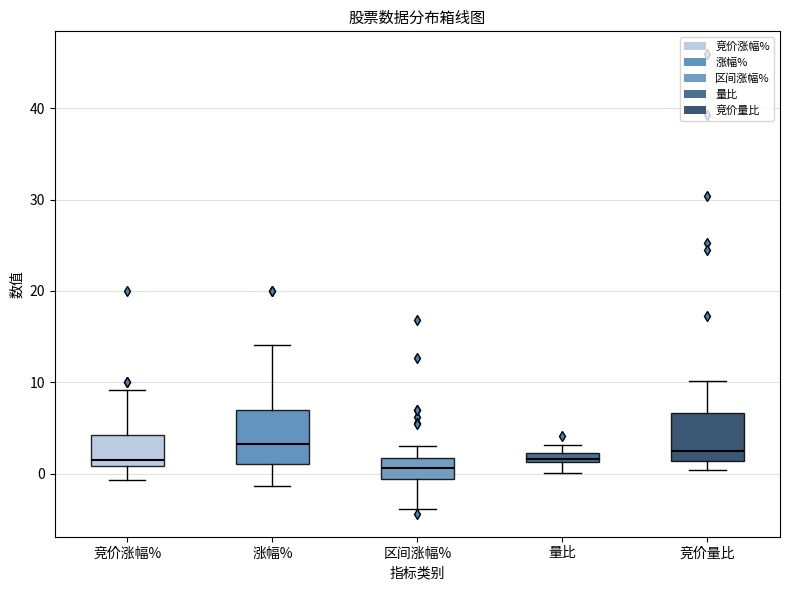

Where does the upper whisker of the box for 竞价涨幅% end on the y-axis? The values are not printed on the chart, so give them approximately, as read against the axis.

9